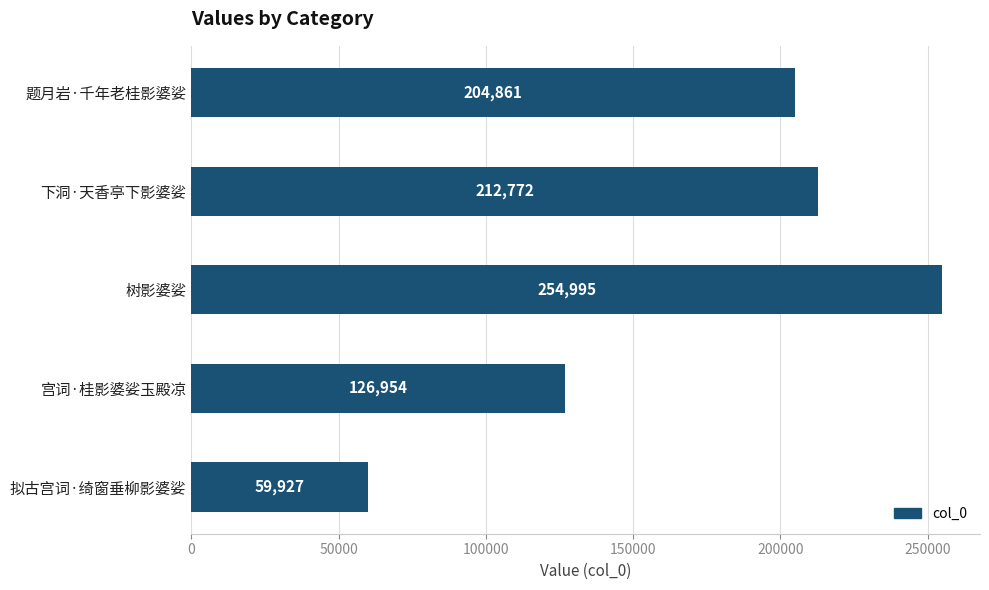

Between 题月岩·千年老桂影婆娑 and 树影婆娑, which is larger?

树影婆娑